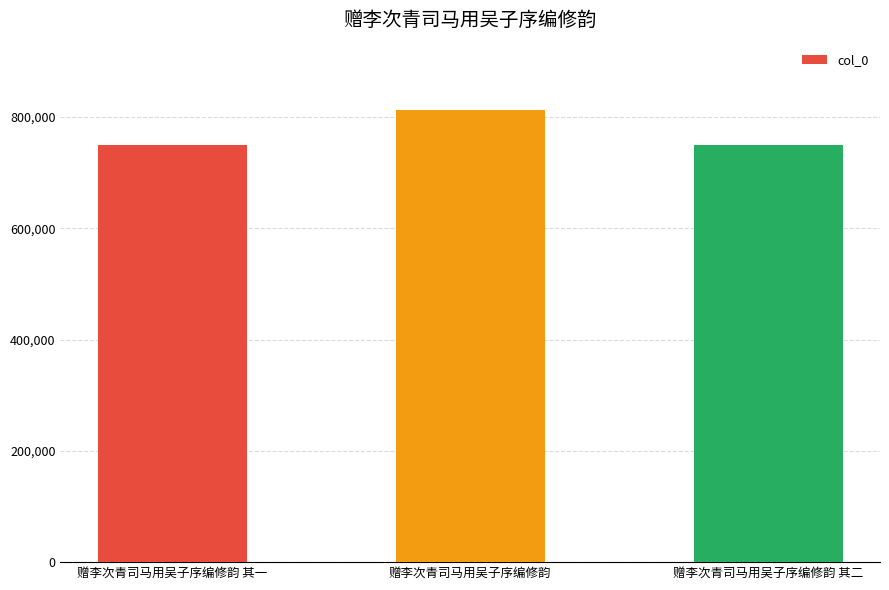

Which label corresponds to the largest value in the chart?

赠李次青司马用吴子序编修韵